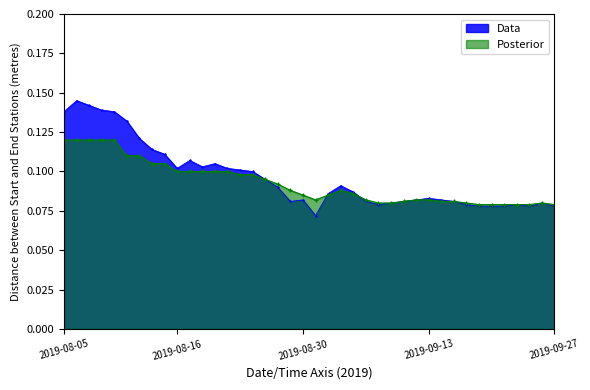

Rank the series by their maximum value, from highest to lowest.

Data, Posterior